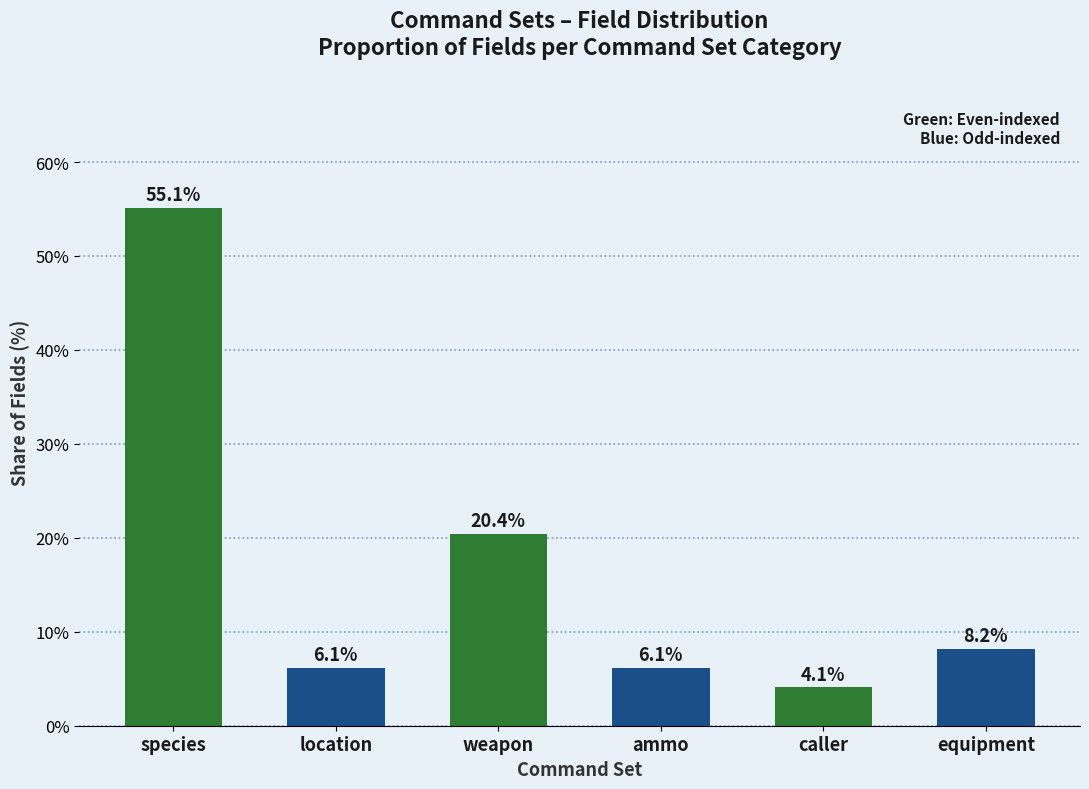

What is the difference between the highest and lowest values at species?

49.0